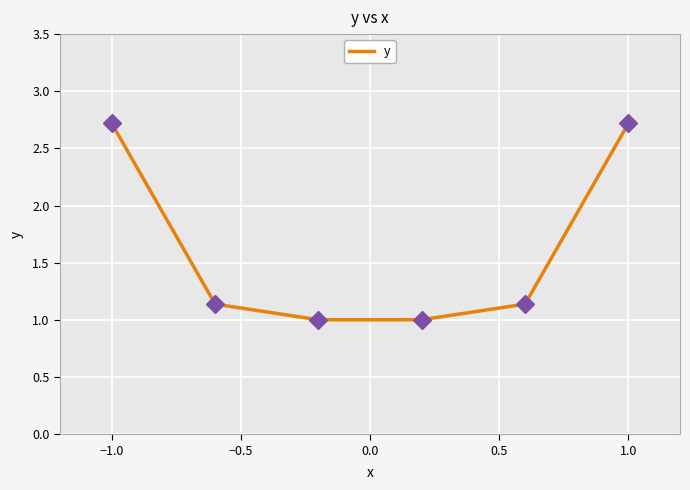

True or false: the data has more than 1 interior local peaks.

False